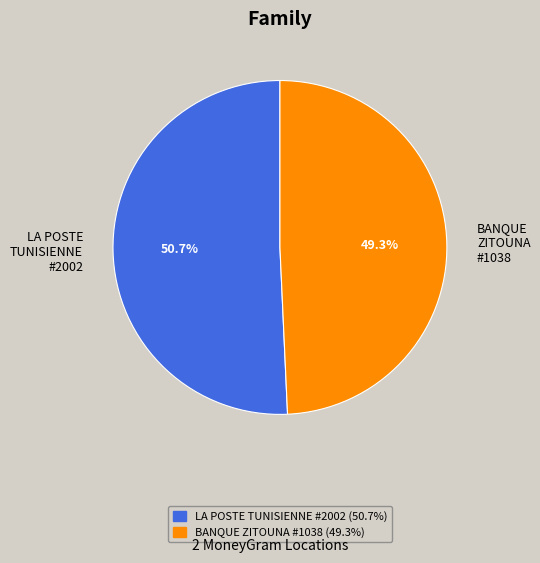

Which category has the smallest portion of the pie?

BANQUE ZITOUNA #1038